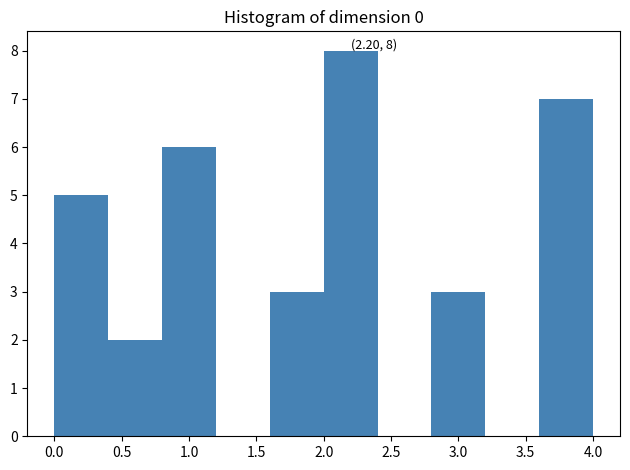

Over which range of the x-axis is the bar tallest?

2.0 to 2.4